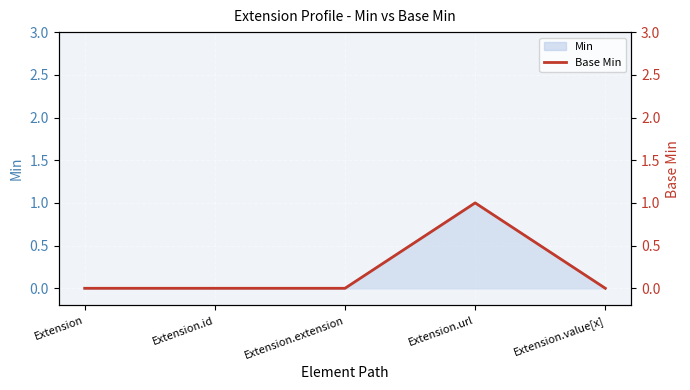

Is it true that the value at Extension.url is 1?

True